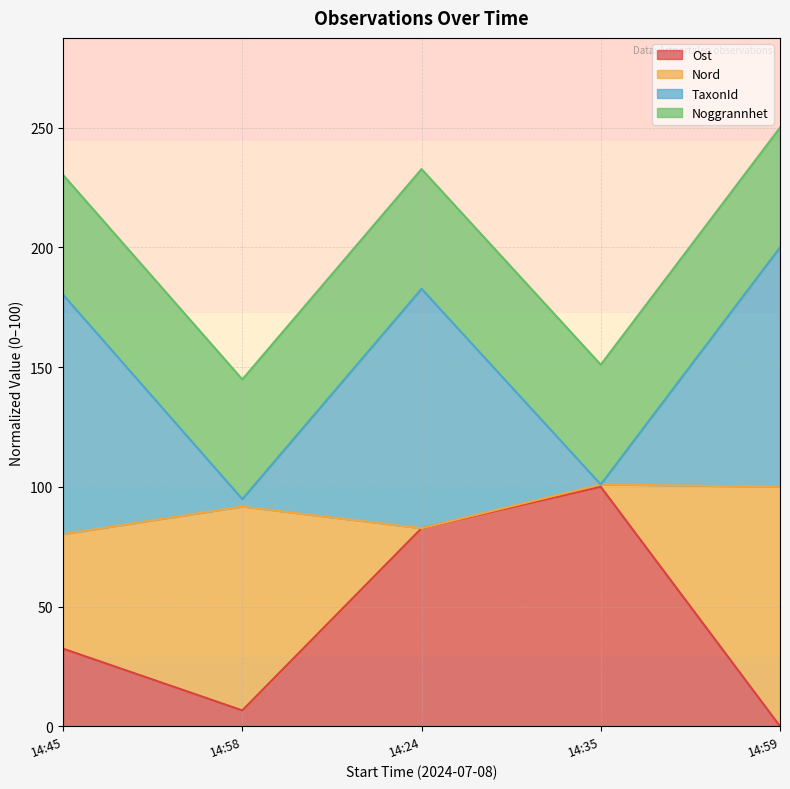

What is the total value across all series at 14:24?

232.7